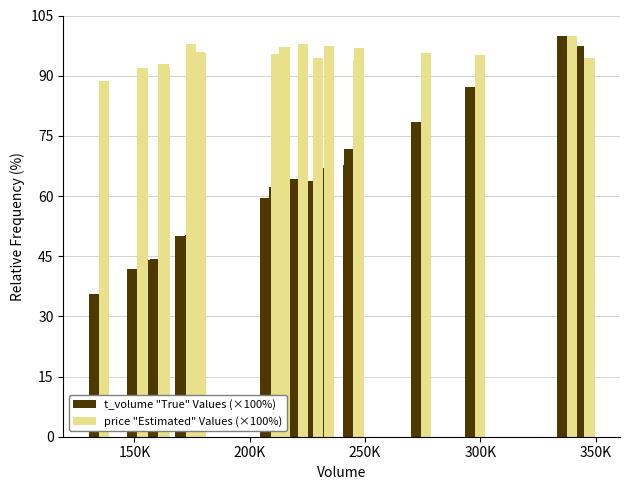

Is it true that price "Estimated" Values (×100%) equals 138.1 at 200K?

False